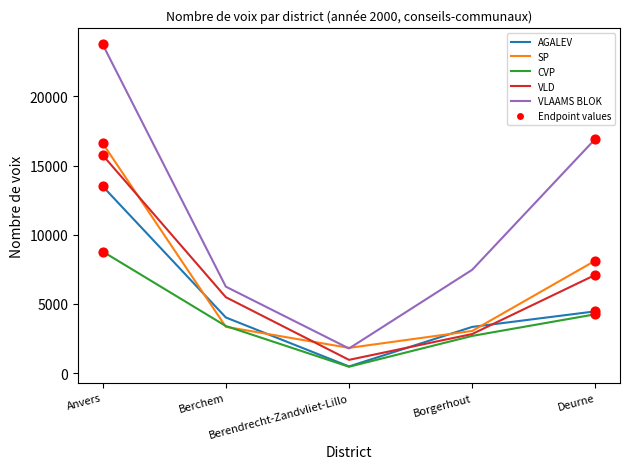

What is the greatest value displayed?

23754